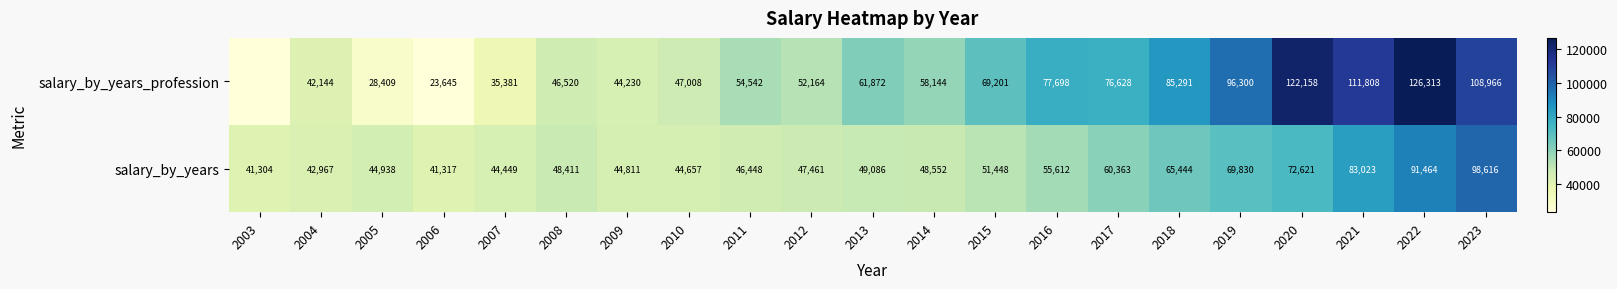

What is the difference between the salary_by_years values at 2004 and 2019?

26863